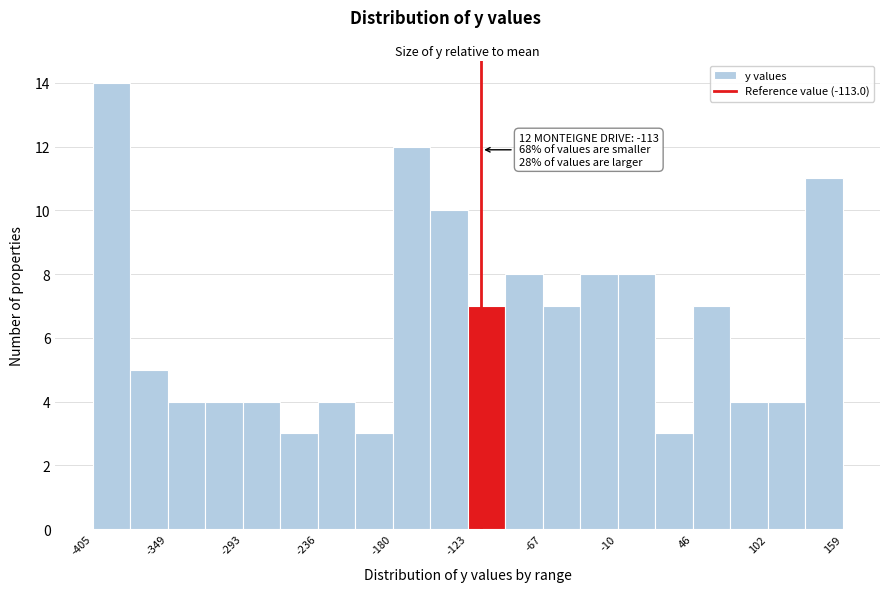

Around what value on the x-axis is the tallest bar? Give the approximate position of its centre, as read against the axis.

-390